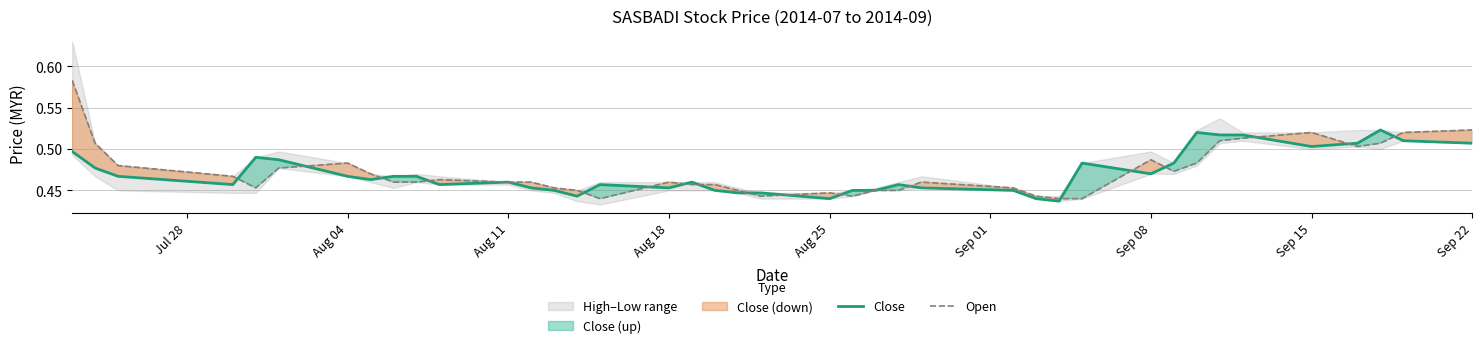

Rank the series by their average value, from lowest to highest.

Close, Open